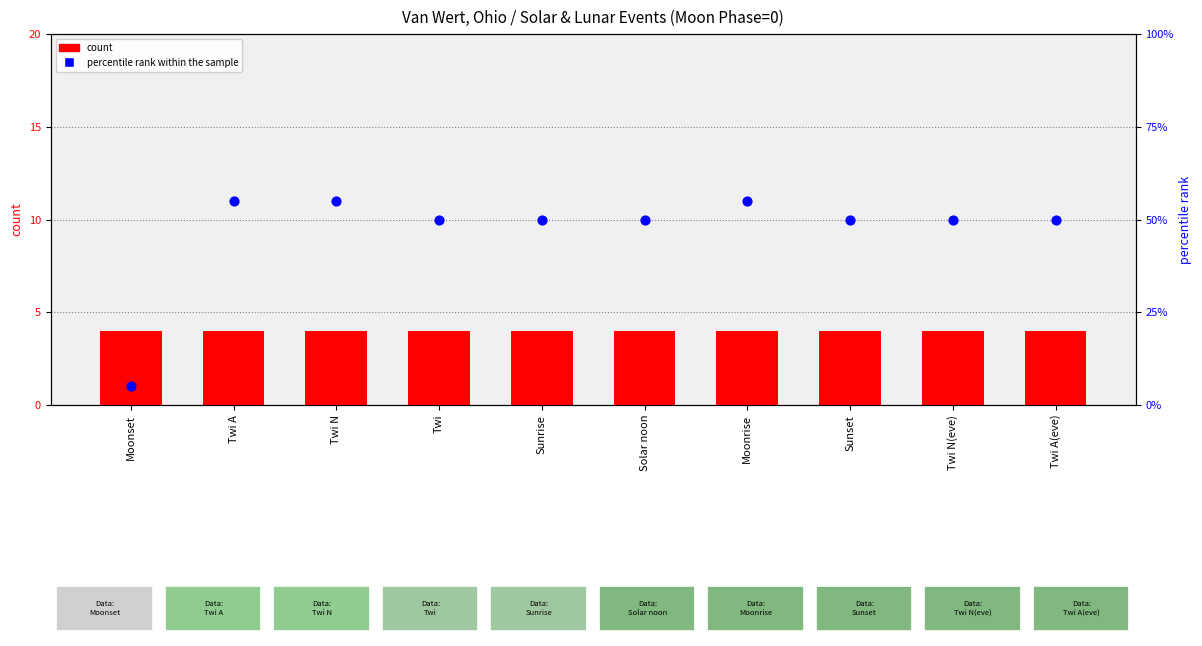

Which series contains the lowest Y value?

count